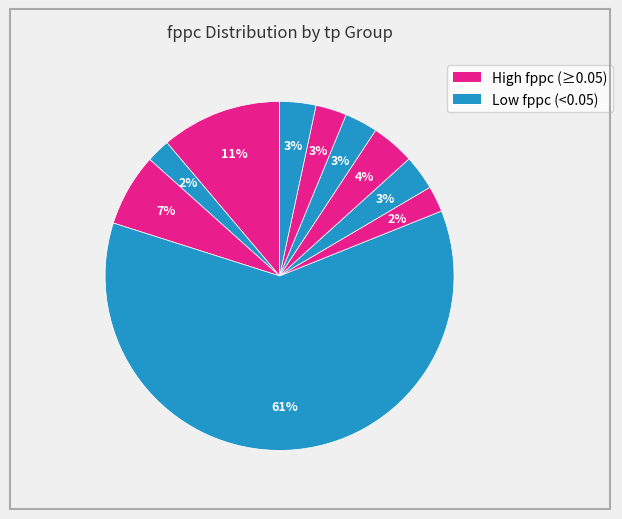

Count the number of slices in the pie.

10